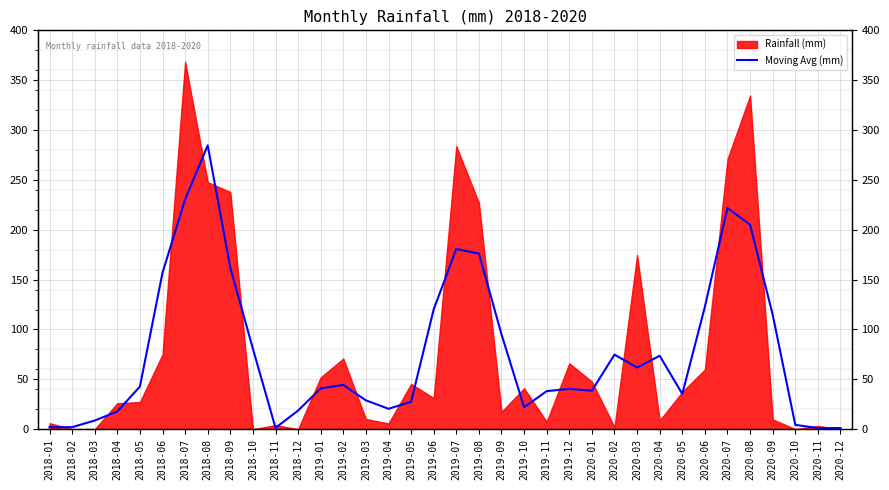

How many lines are shown in the chart?

1